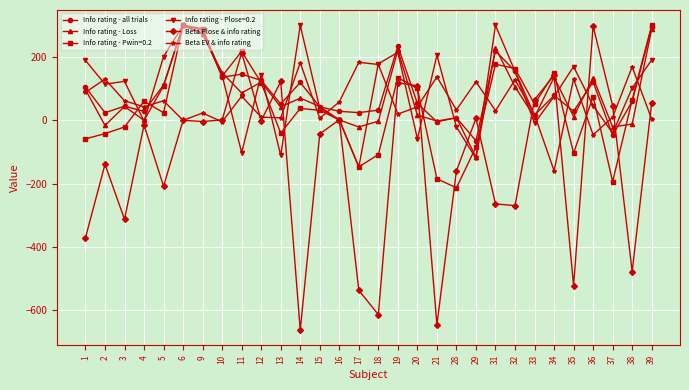

What is the total value across all series at 4?

113.4